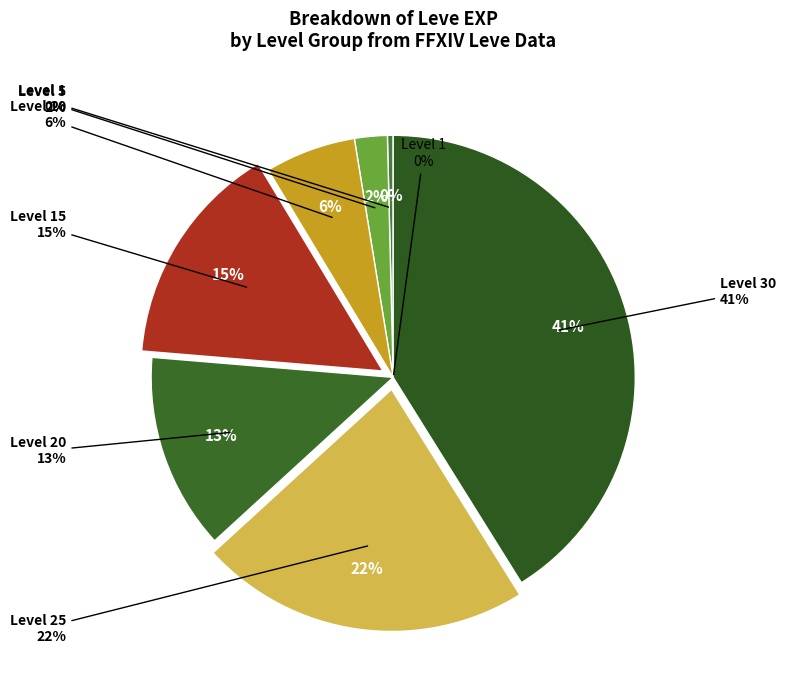

Is Level 5 the majority of the pie?

No